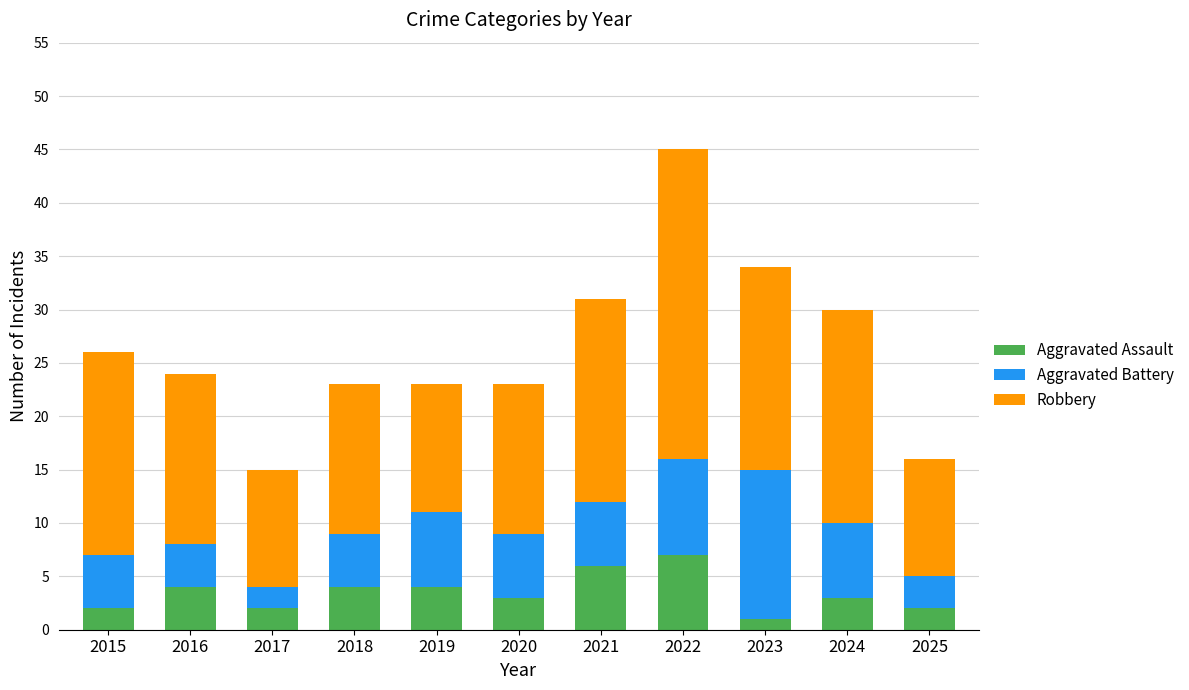

What is the highest value of the Aggravated Assault series?

7